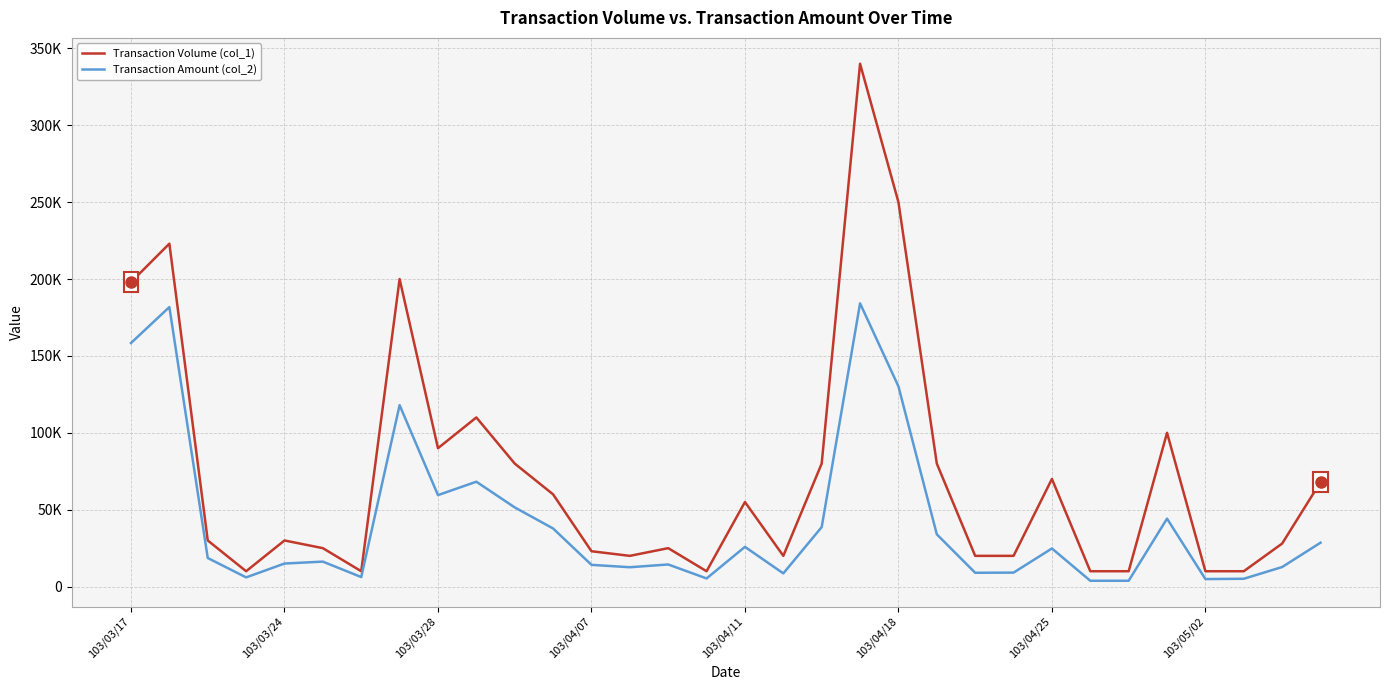

What is the highest value of the Transaction Amount (col_2) series?

184200